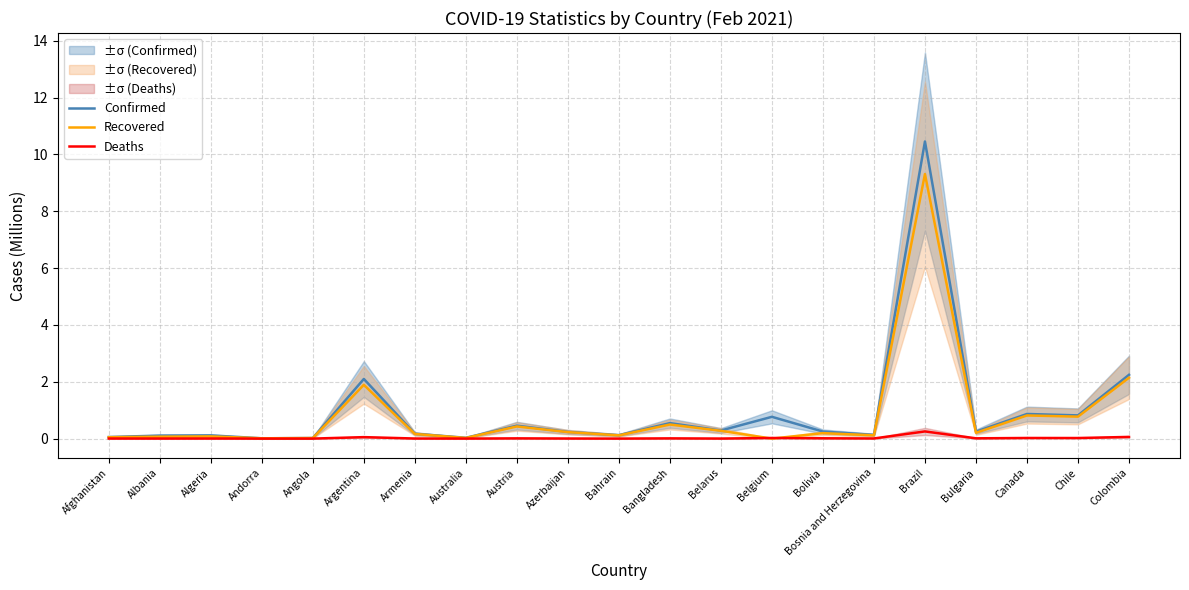

How many intersections are there between Deaths and Recovered?

2